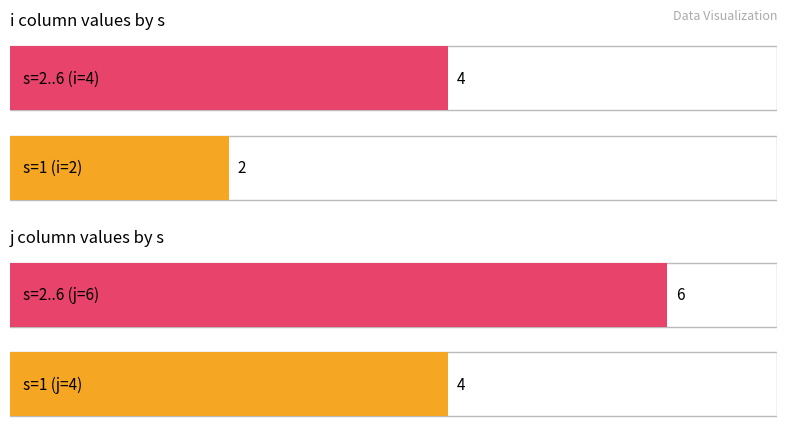

Is it true that i equals 2 at 1?

True